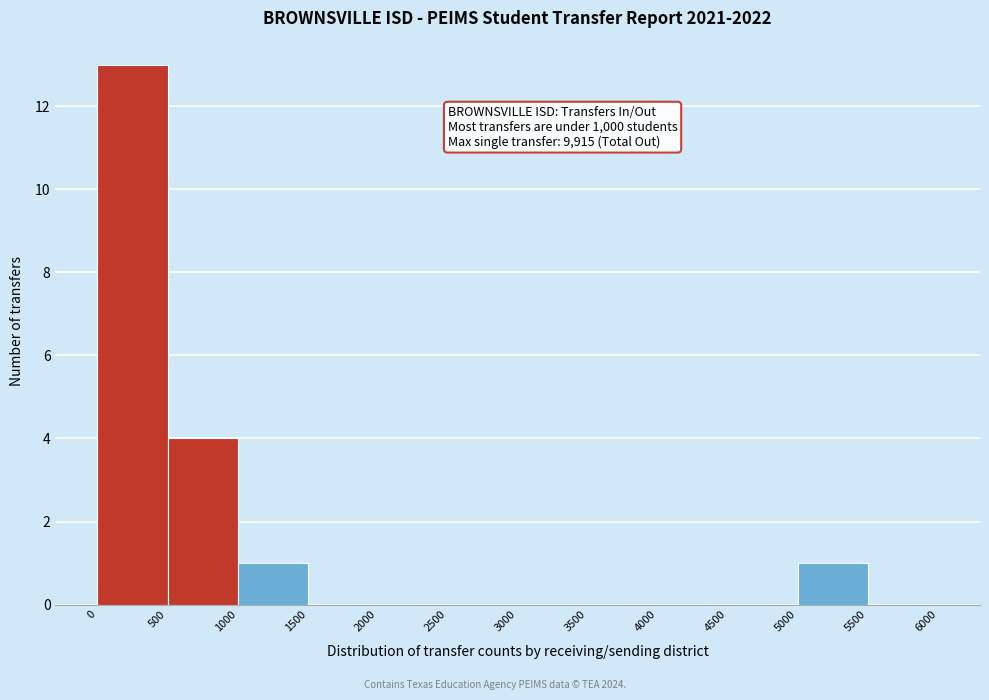

Over which range of the x-axis is the bar tallest?

0 to 500